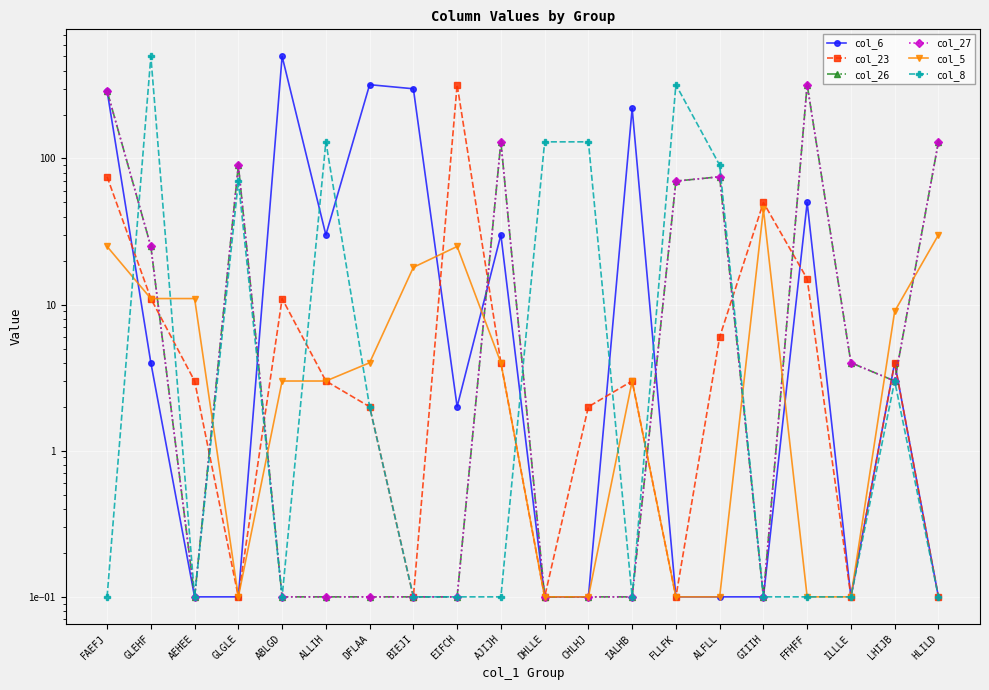

At which label does col_6 first exceed 4?

FAEFJ